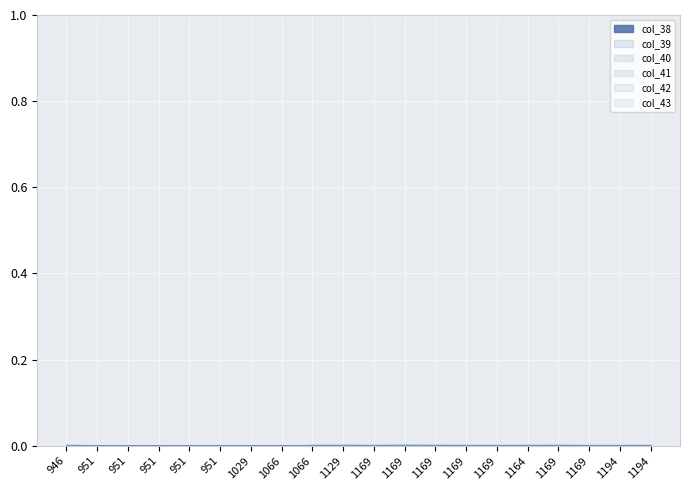

True or false: col_42 has more than 1 points higher than both neighbors.

True